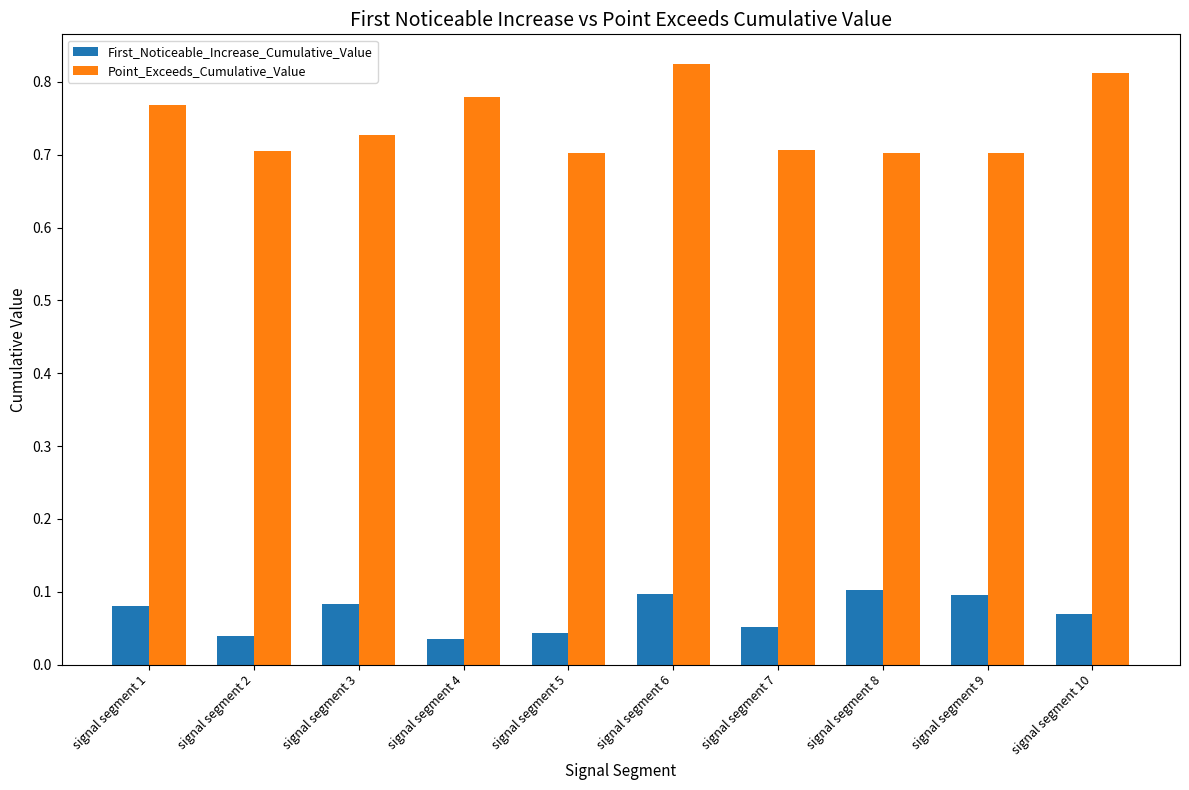

Which series has the largest range (max minus min)?

Point_Exceeds_Cumulative_Value